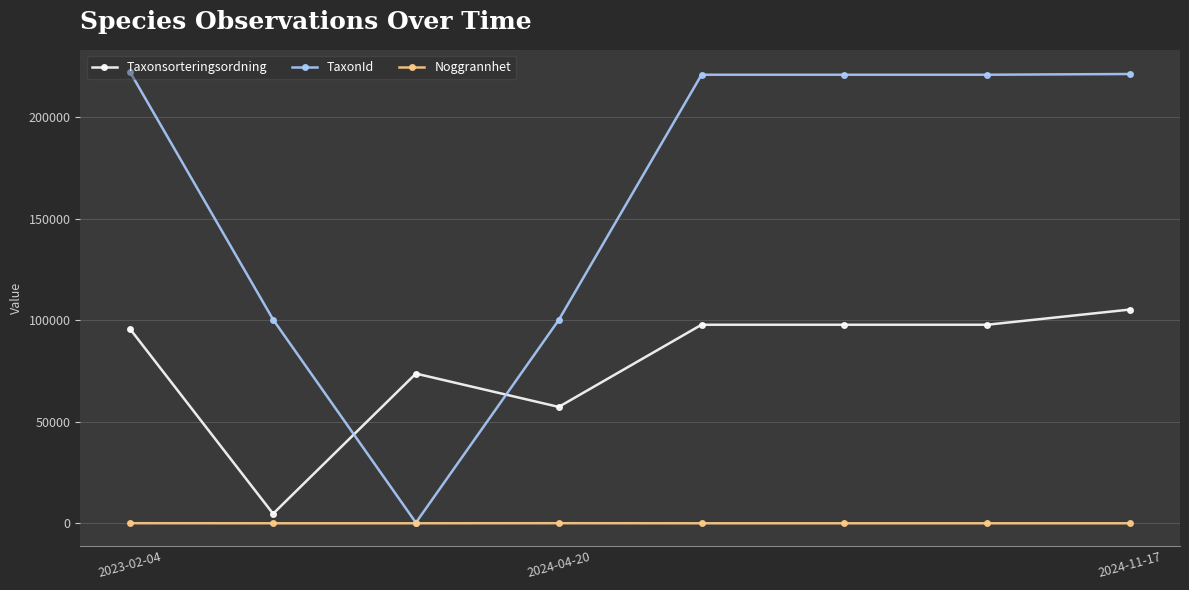

List the series in order of their overall mean, lowest first.

Noggrannhet, Taxonsorteringsordning, TaxonId